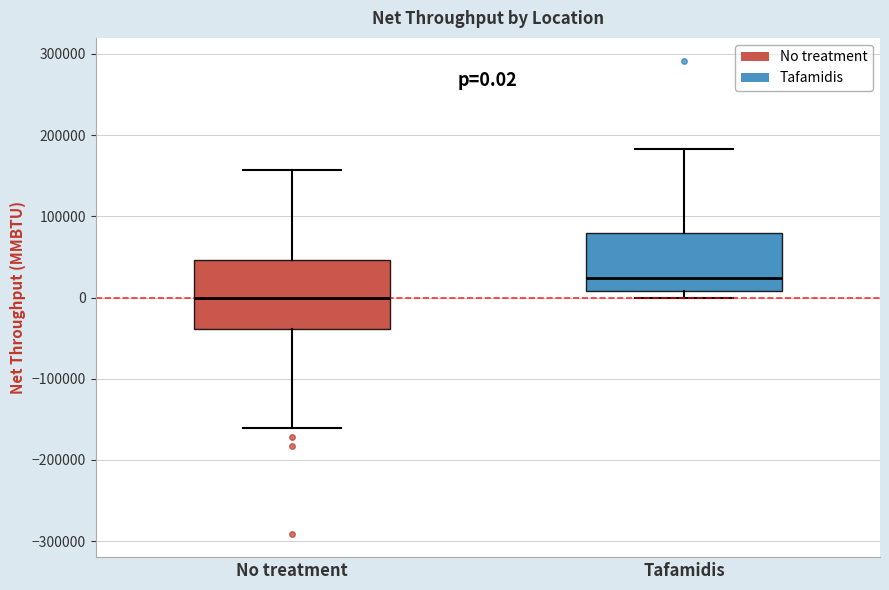

Comparing the boxes themselves (not the whiskers), which one is the tallest?

No treatment